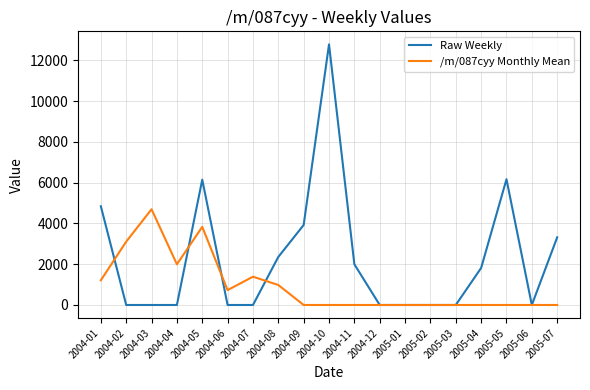

Is it true that /m/087cyy Monthly Mean equals 0.0 at 2005-05?

True